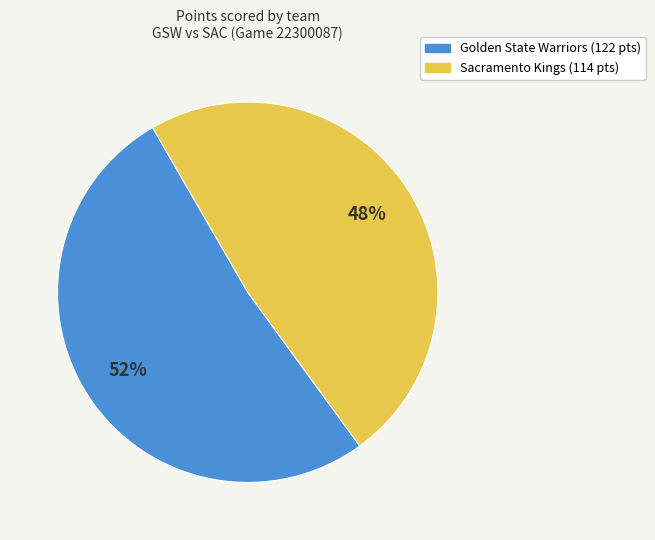

To the nearest percent, what is the combined percentage of Golden State Warriors and Sacramento Kings?

100%